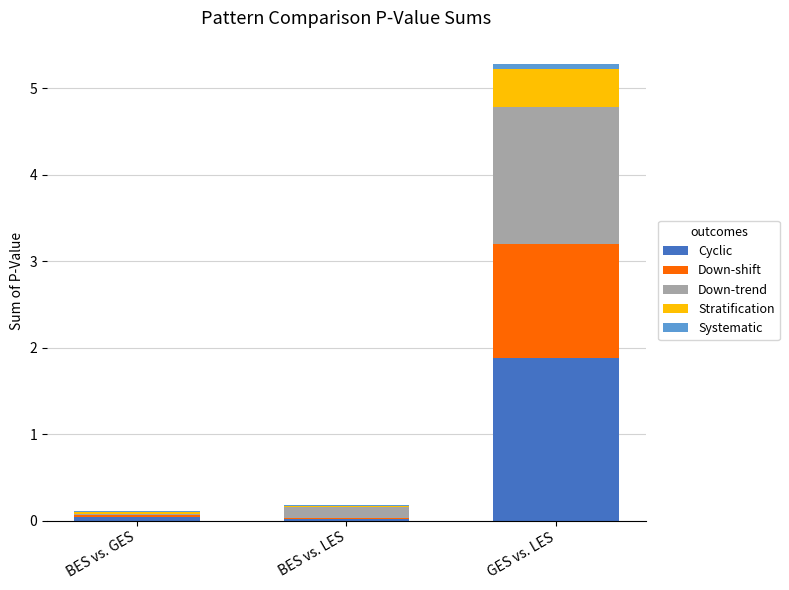

At which category is the sum across all series the highest?

GES vs. LES